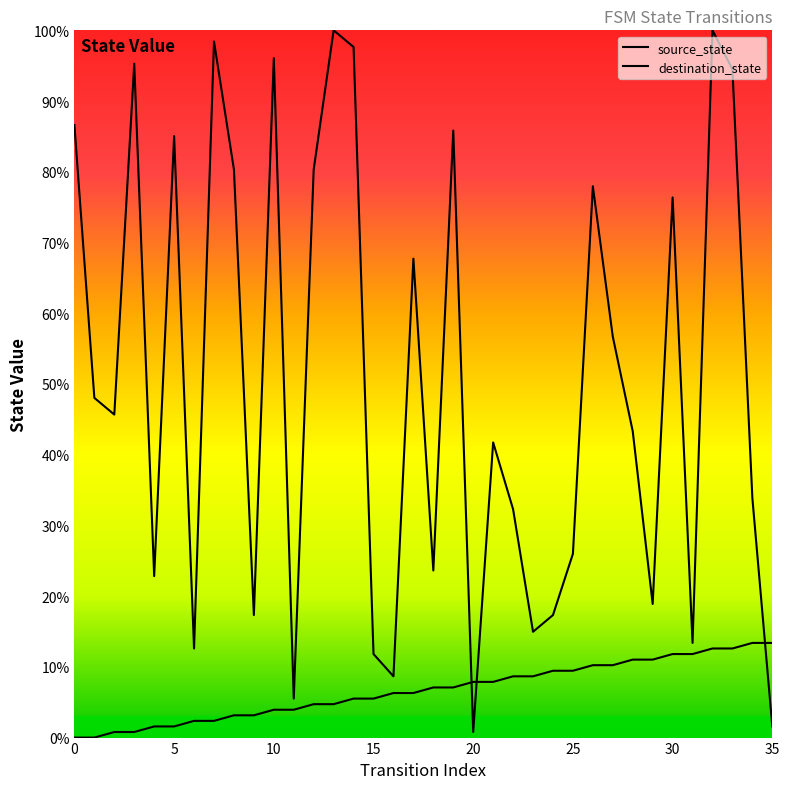

Does the chart have visible grid lines?

No